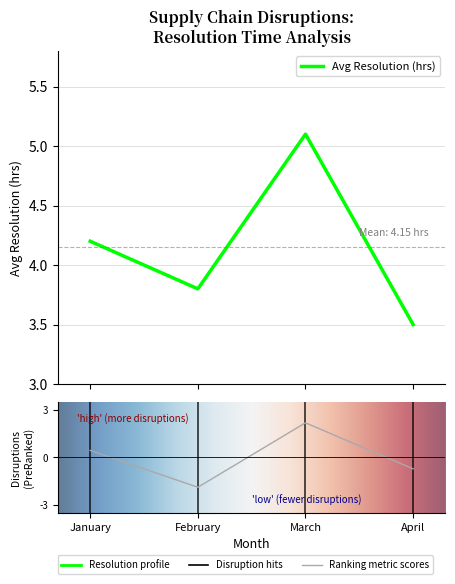

How many distinct data groups are displayed?

1